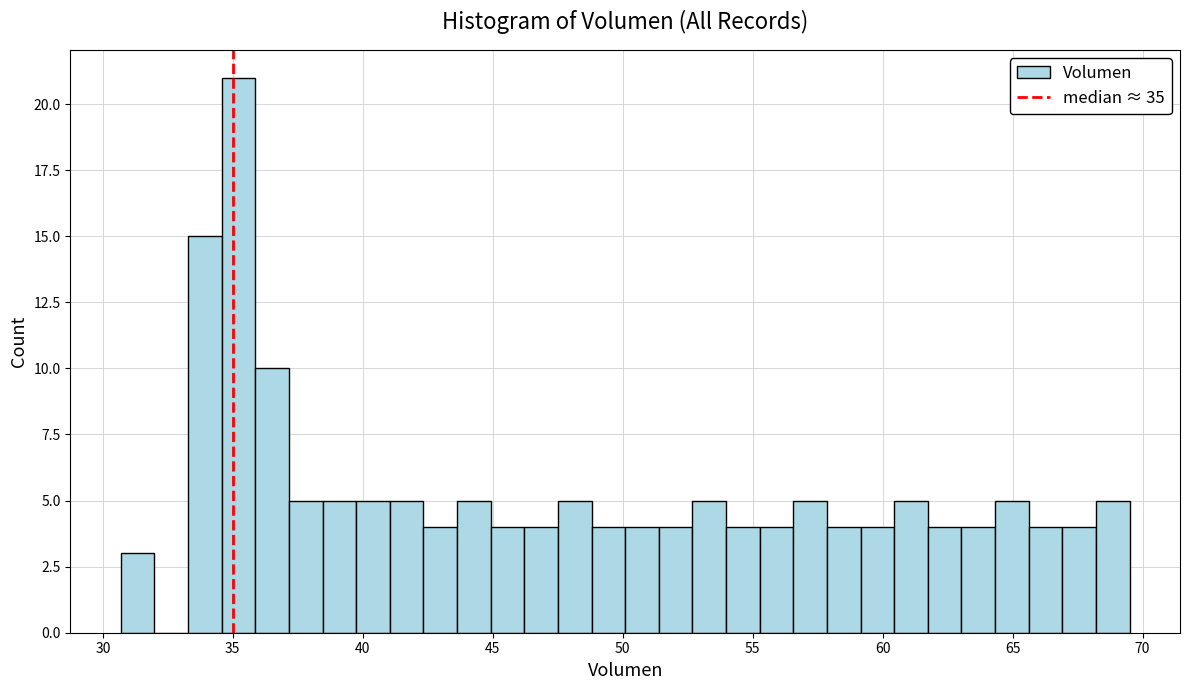

Around what value on the x-axis is the tallest bar? Give the approximate position of its centre, as read against the axis.

35.0